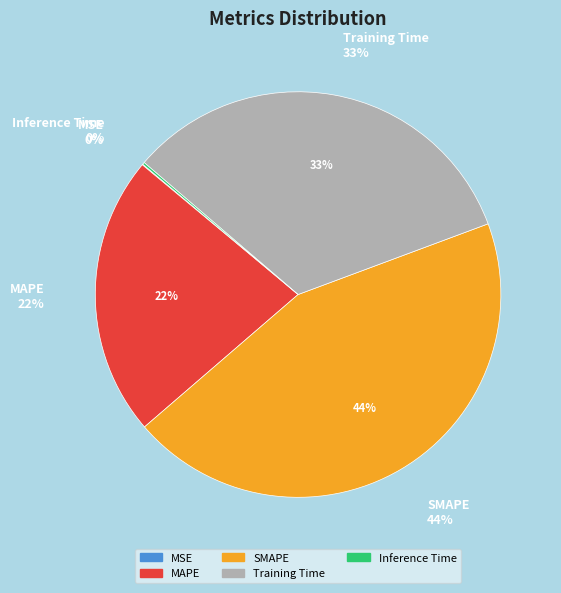

Rank the categories by value from lowest to highest.

MSE, Inference Time, MAPE, Training Time, SMAPE